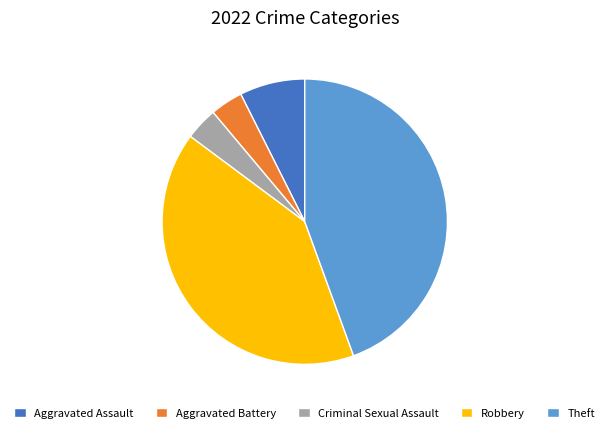

Do Theft and Criminal Sexual Assault together represent more than half of the pie?

No